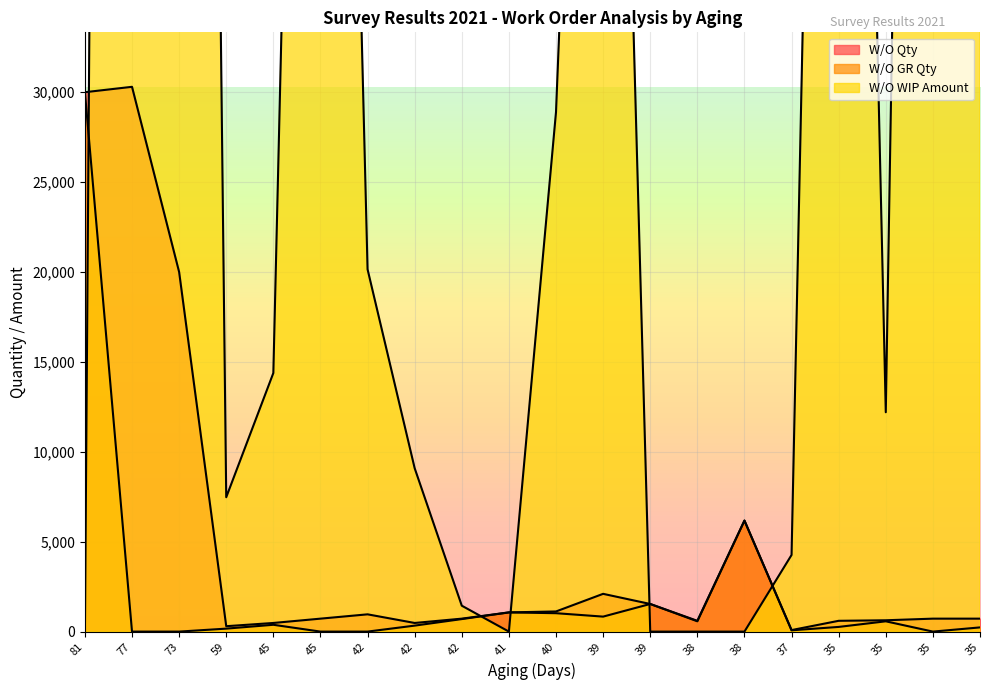

How many values in the W/O Qty series exceed 720?

9